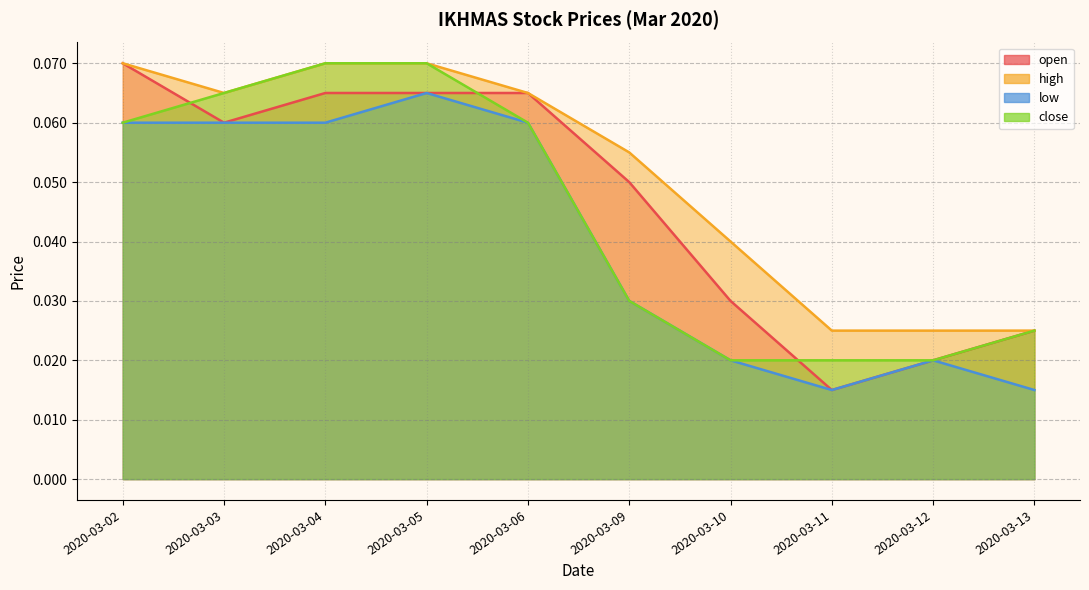

List the series in order of their overall mean, lowest first.

low, close, open, high